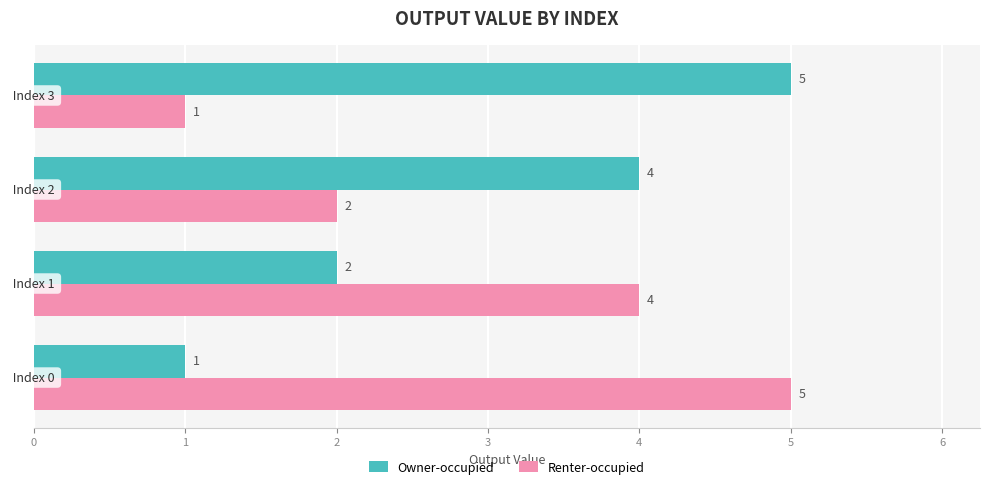

What is the difference between the highest and lowest values at 3?

4